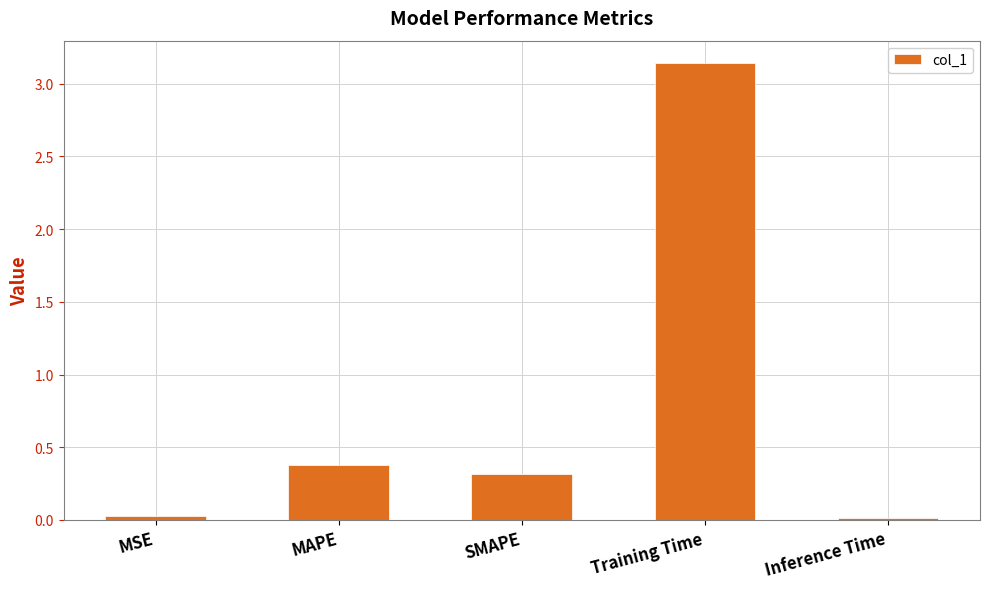

At which category does the chart reach its peak across all series?

Training Time